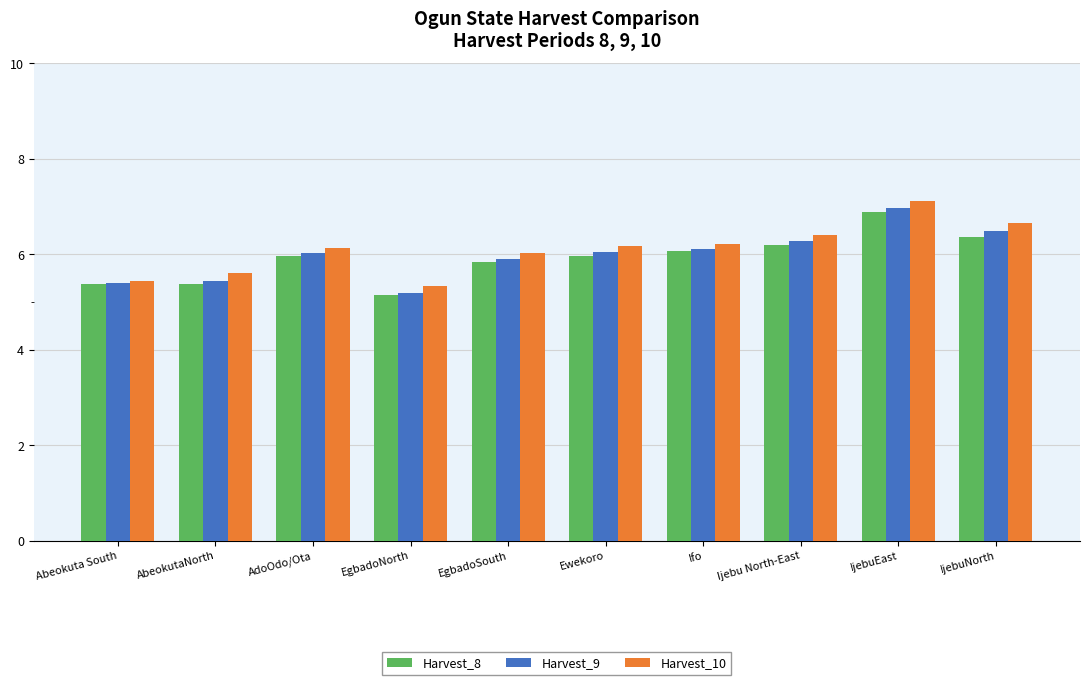

At how many categories does at least one series exceed 5?

10